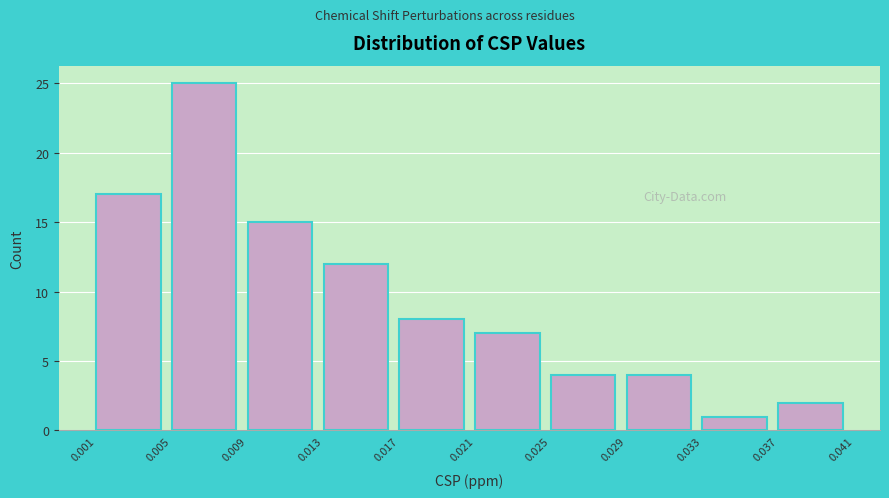

Reading left to right, transcribe this chart: for each bar, give the range it covers on the x-axis and its height. The values are not printed on the chart, so give them approximately, as read against the axis.

0.001 to 0.005: 17
0.005 to 0.009: 25
0.009 to 0.013: 15
0.013 to 0.017: 12
0.017 to 0.021: 8
0.021 to 0.025: 7
0.025 to 0.029: 4
0.029 to 0.033: 4
0.033 to 0.037: 1
0.037 to 0.041: 2